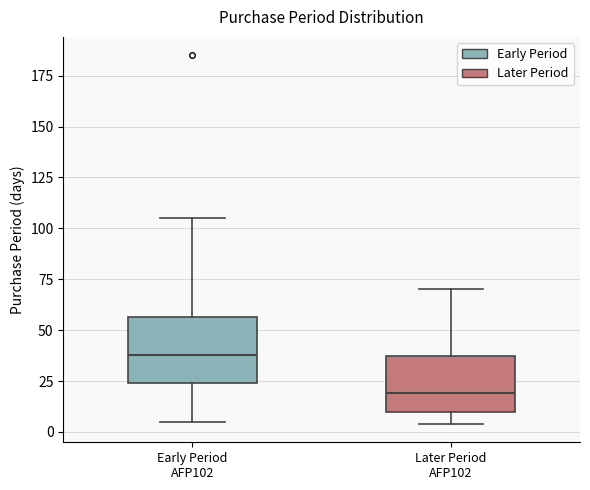

Reading left to right, transcribe this box plot: for each box, give where its median line is, the range the box spans, and where its two whiskers end, as read against the y-axis. The values are not printed on the chart, so give them approximately, as read against the axis.

Early Period AFP102: median 40, box 25 to 55, whiskers 5 to 105
Later Period AFP102: median 20, box 10 to 40, whiskers 5 to 70